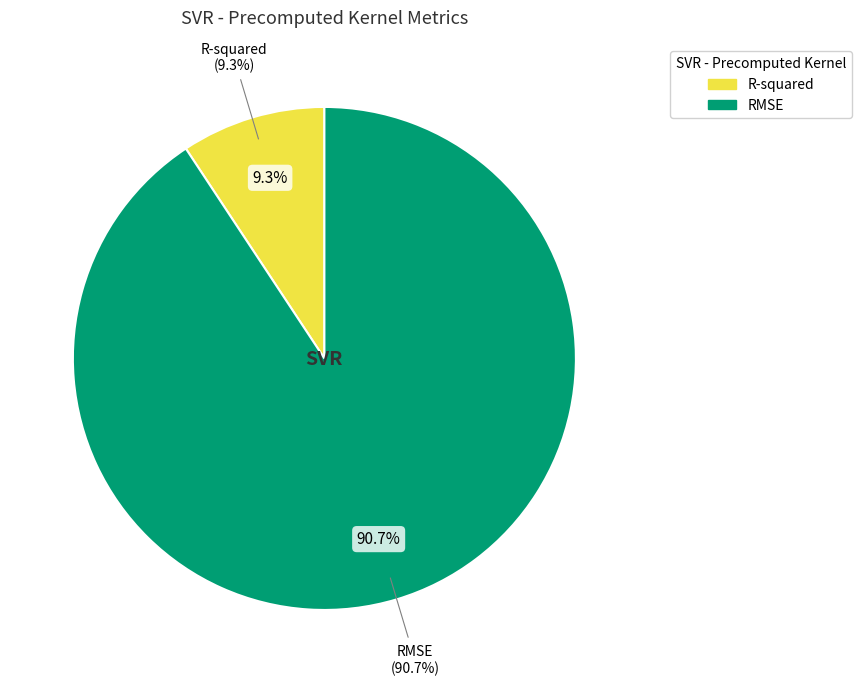

To the nearest percent, what percentage of the pie is R-squared?

9%